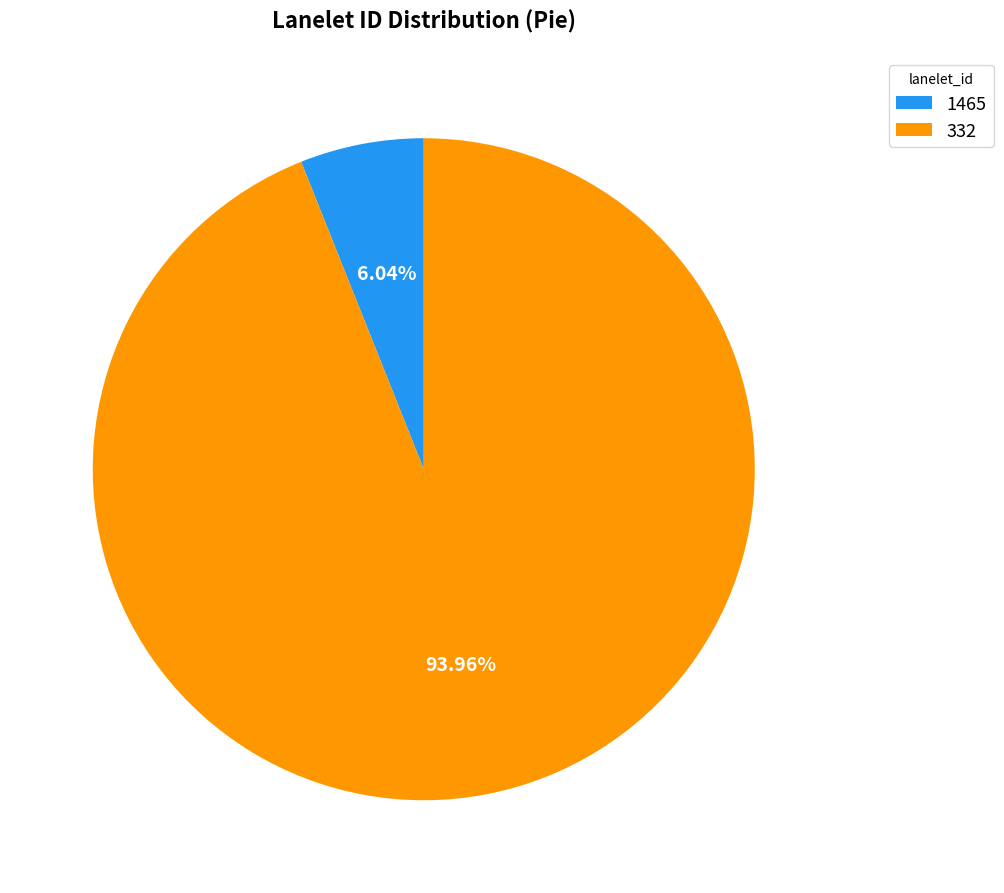

To the nearest percent, what percentage of the pie is 1465?

6%